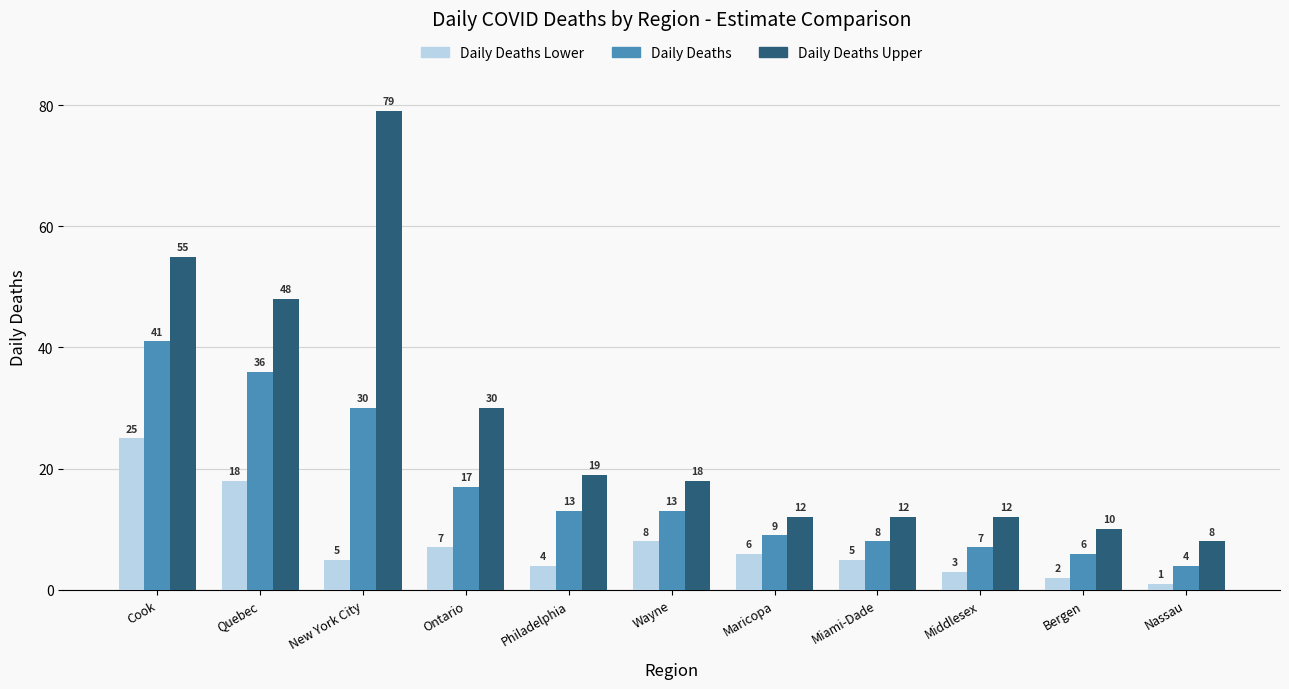

What position from the right is Philadelphia?

7